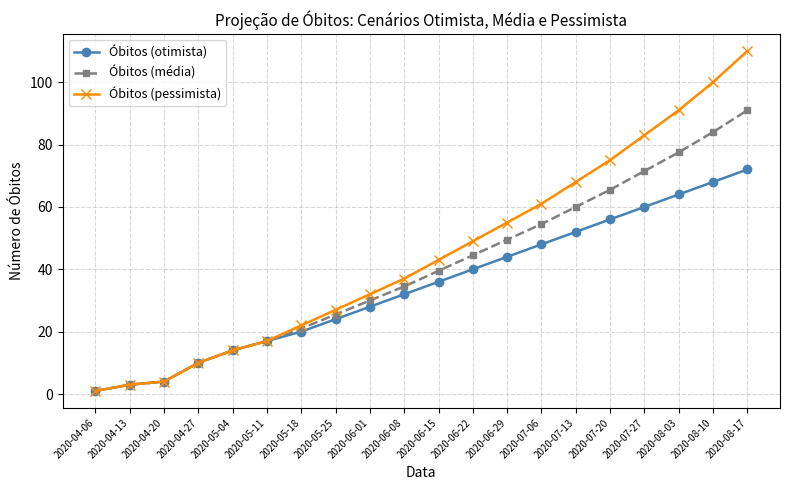

Is this an area chart (filled region under the line)?

No